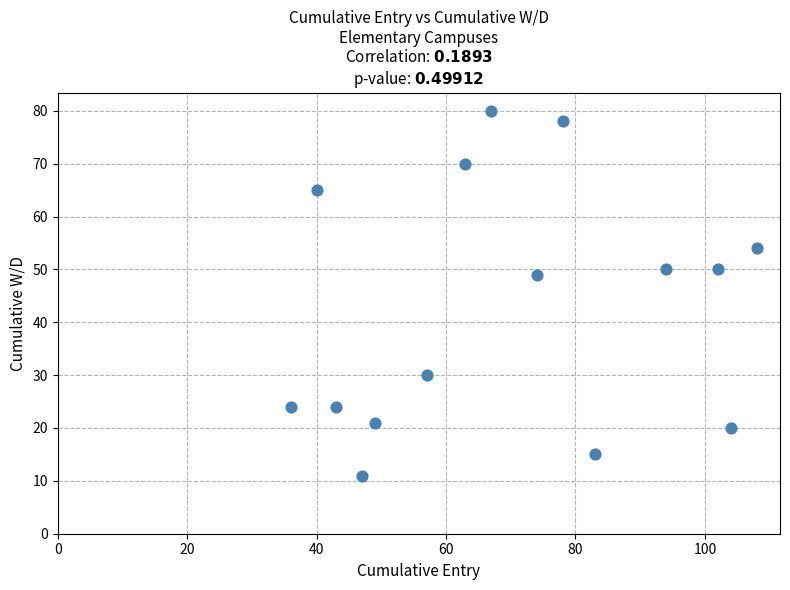

What is the range of Y values (max minus min)?

69